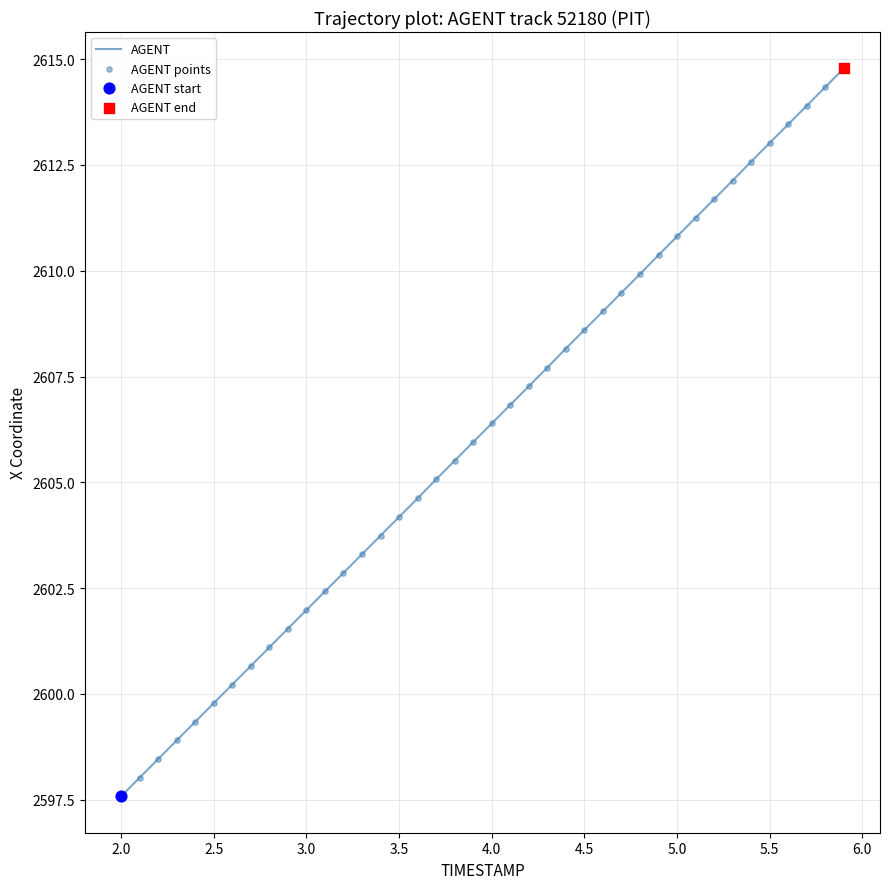

What is the smallest value displayed?

2597.6